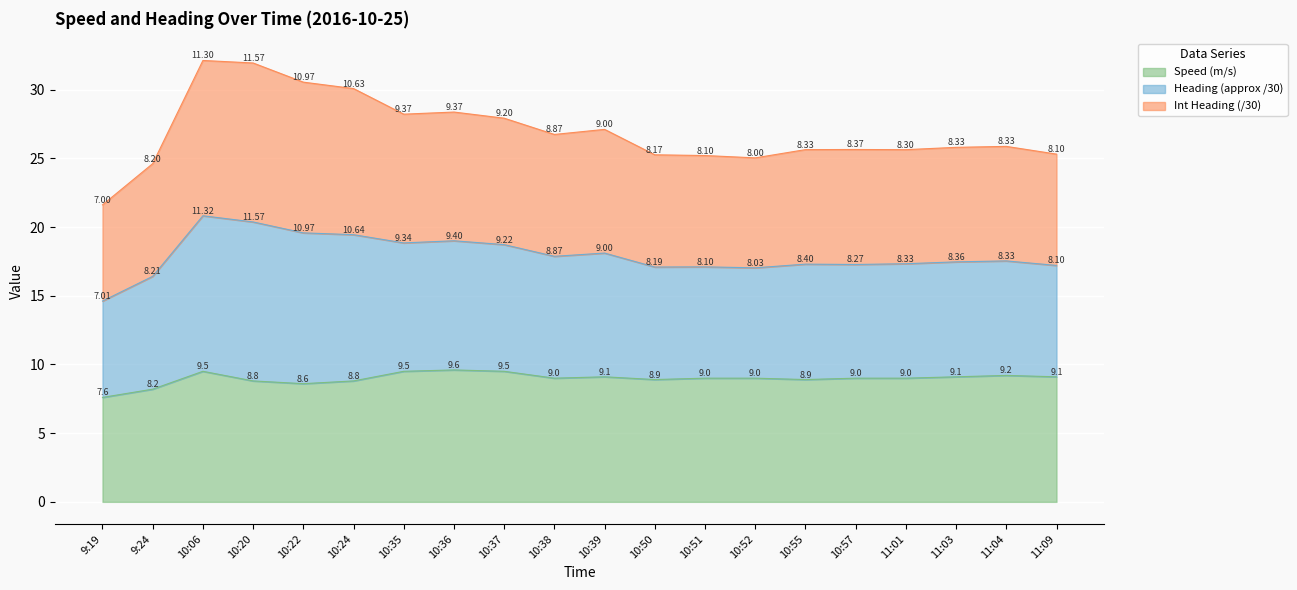

What is the label of the 19th point from the right?

9:24